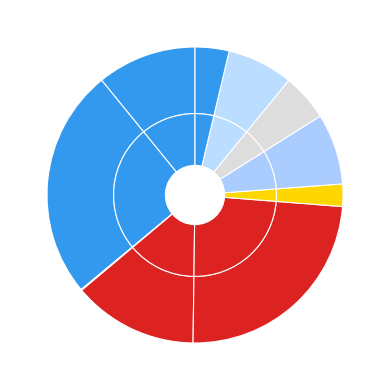

Count the number of slices in the pie.

10